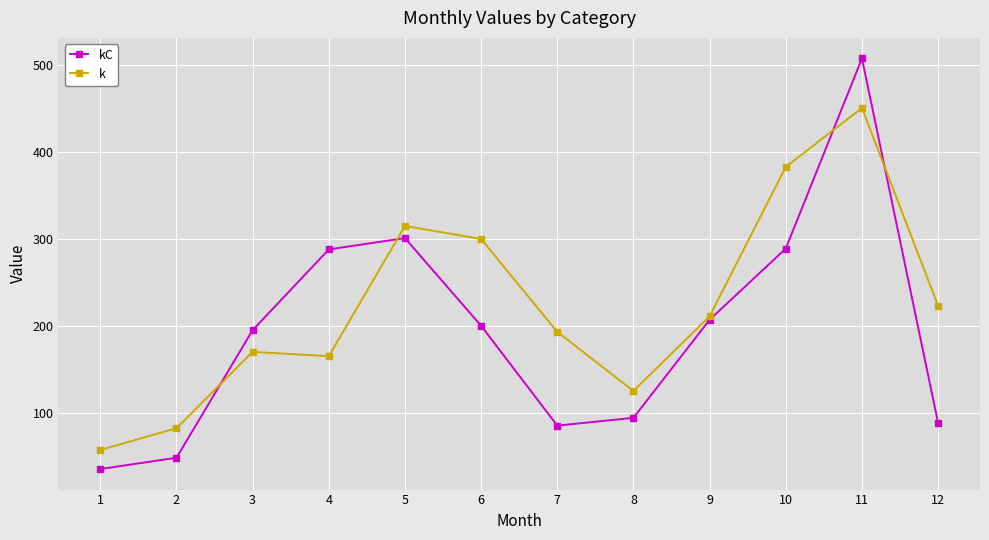

True or false: kC has more than 2 points higher than both neighbors.

False